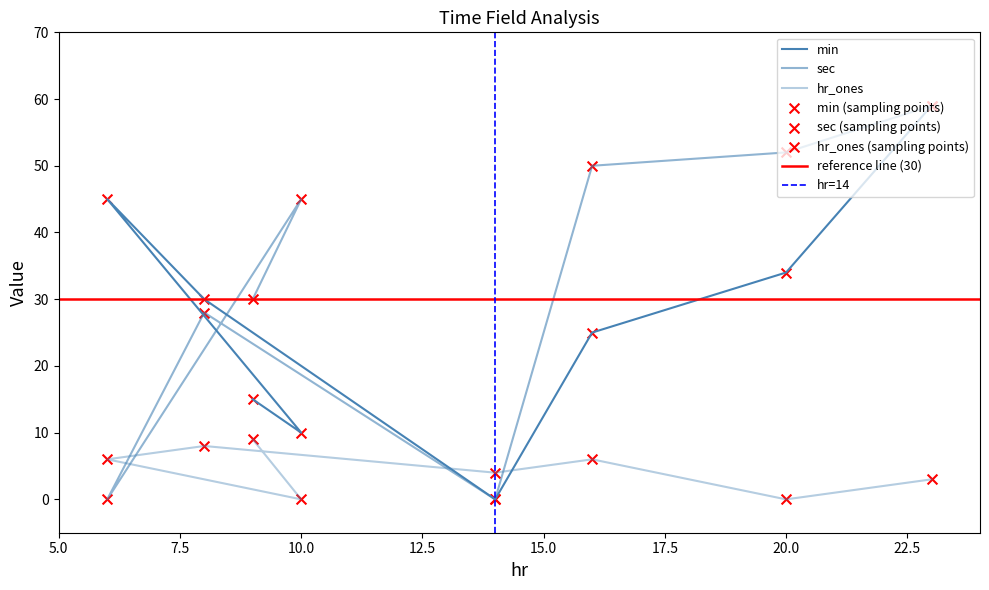

At how many categories does at least one series exceed 8?

7